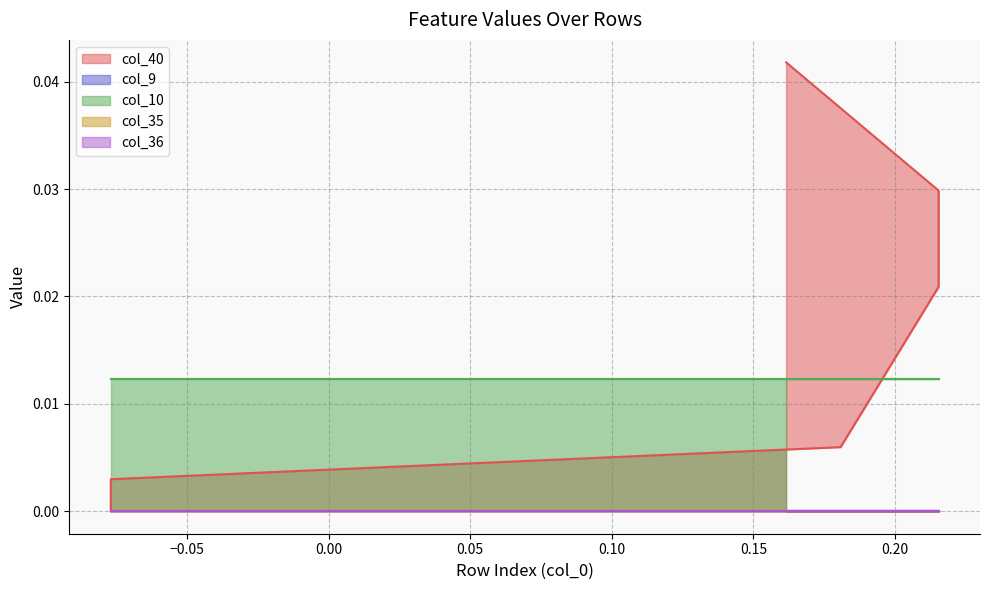

True or false: col_10 has a value of 0.0 at 0.

False